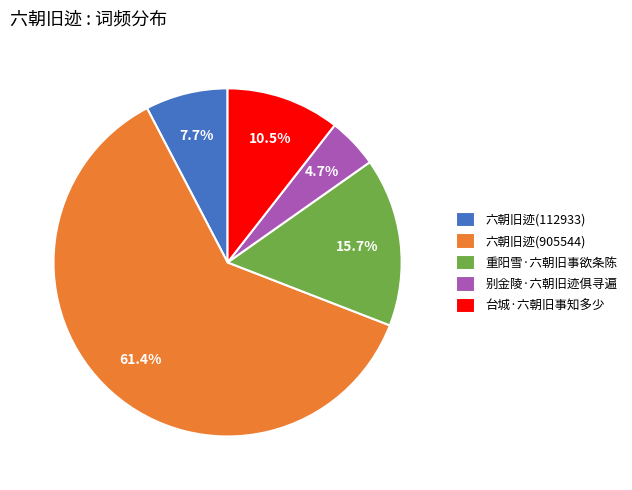

To the nearest percent, what percentage of the pie is 六朝旧迹(112933)?

8%